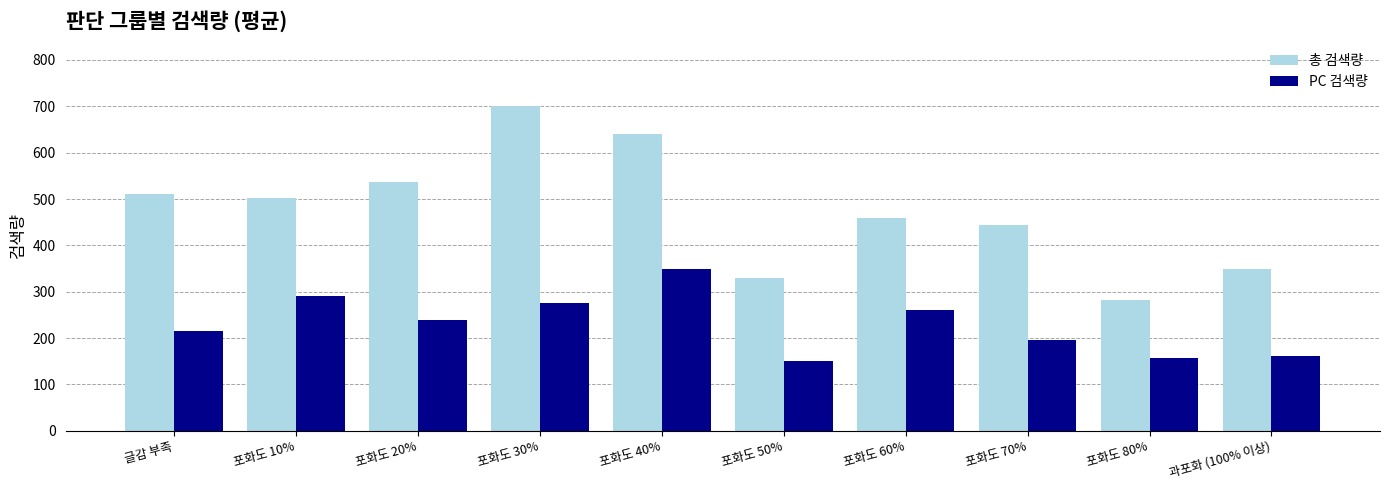

List the series in order of their overall mean, highest first.

총 검색량, PC 검색량